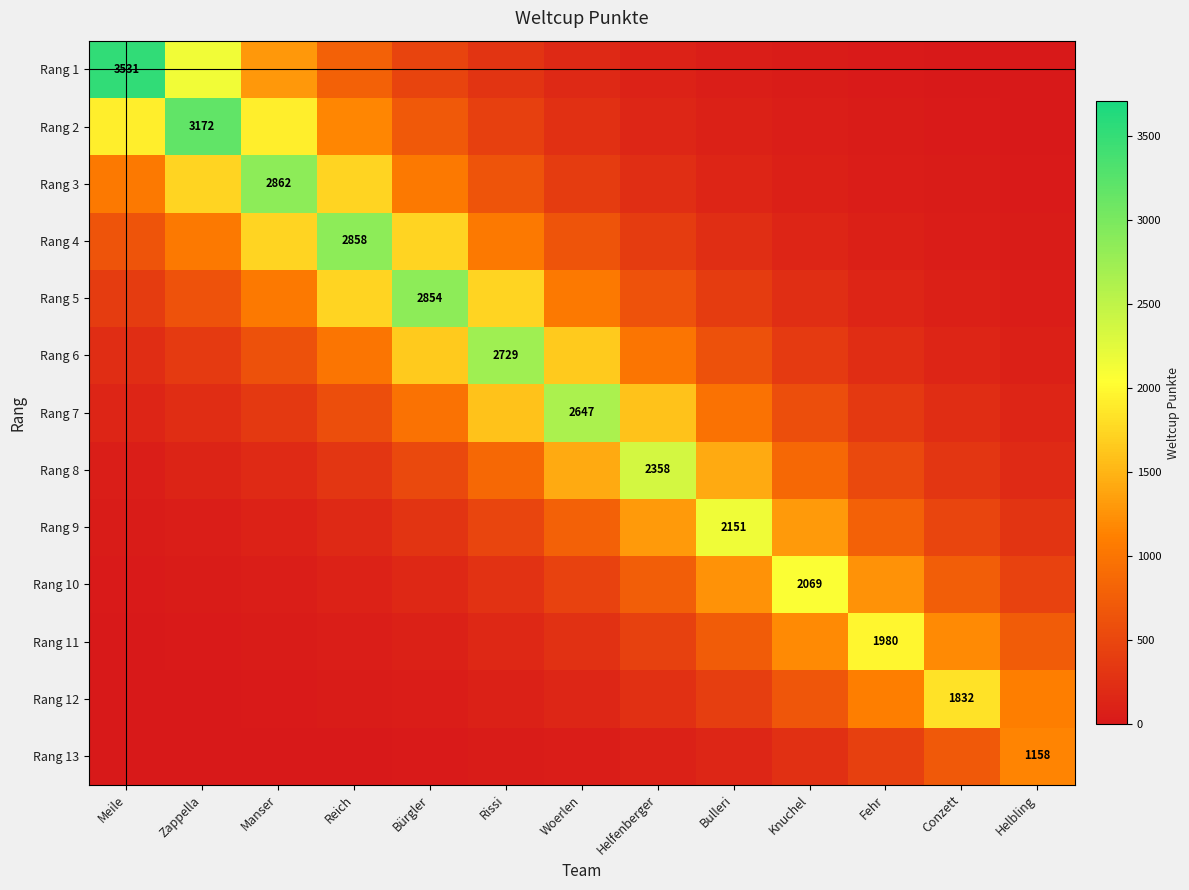

Where does the Rang 7 series first go above 590?

Reich